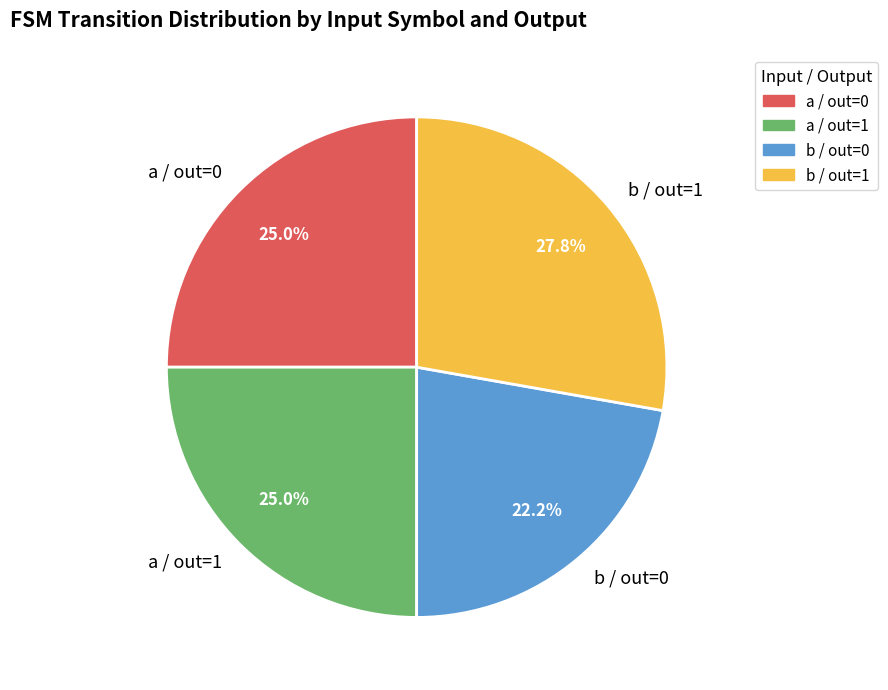

Does any single category account for the majority?

No